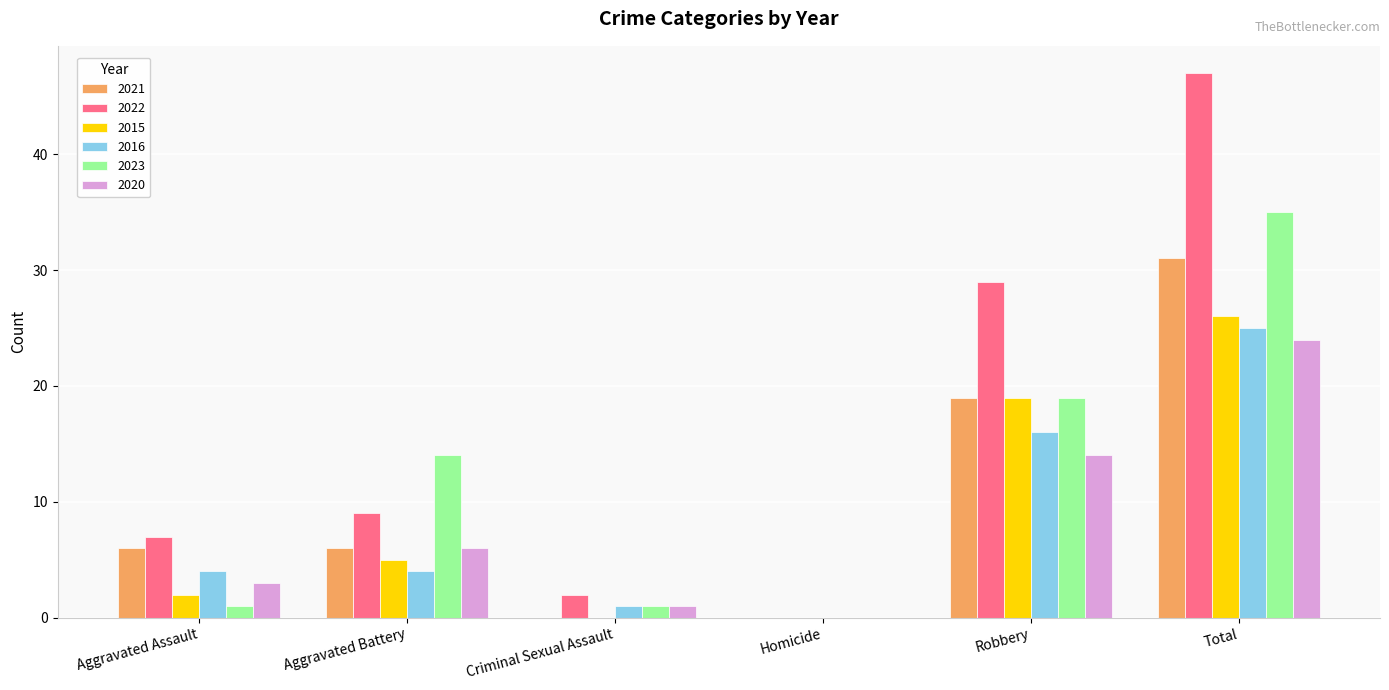

At which label is 2021 closest to 15?

Robbery